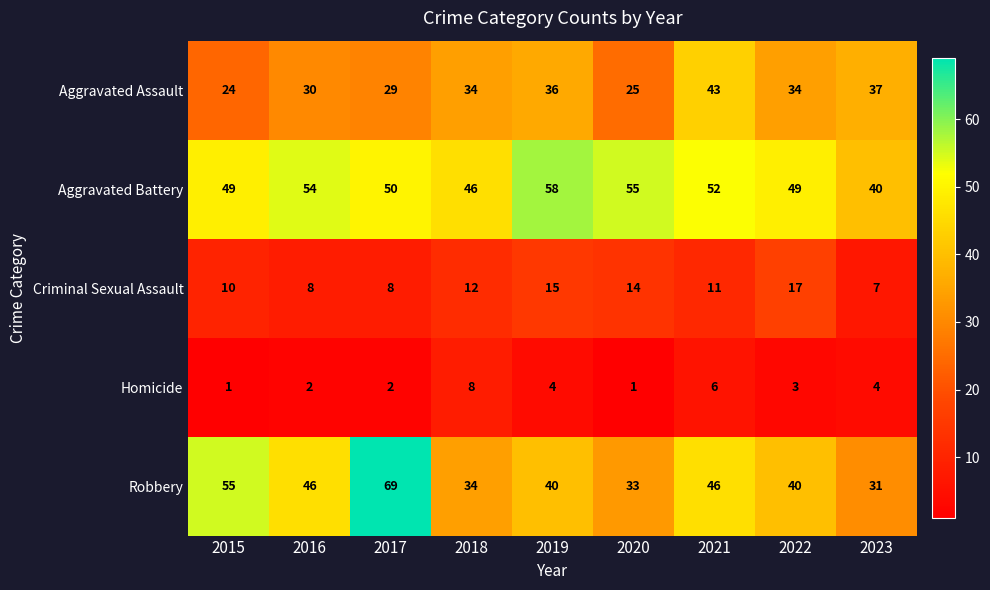

What is the difference between the highest and lowest values at 2015?

54